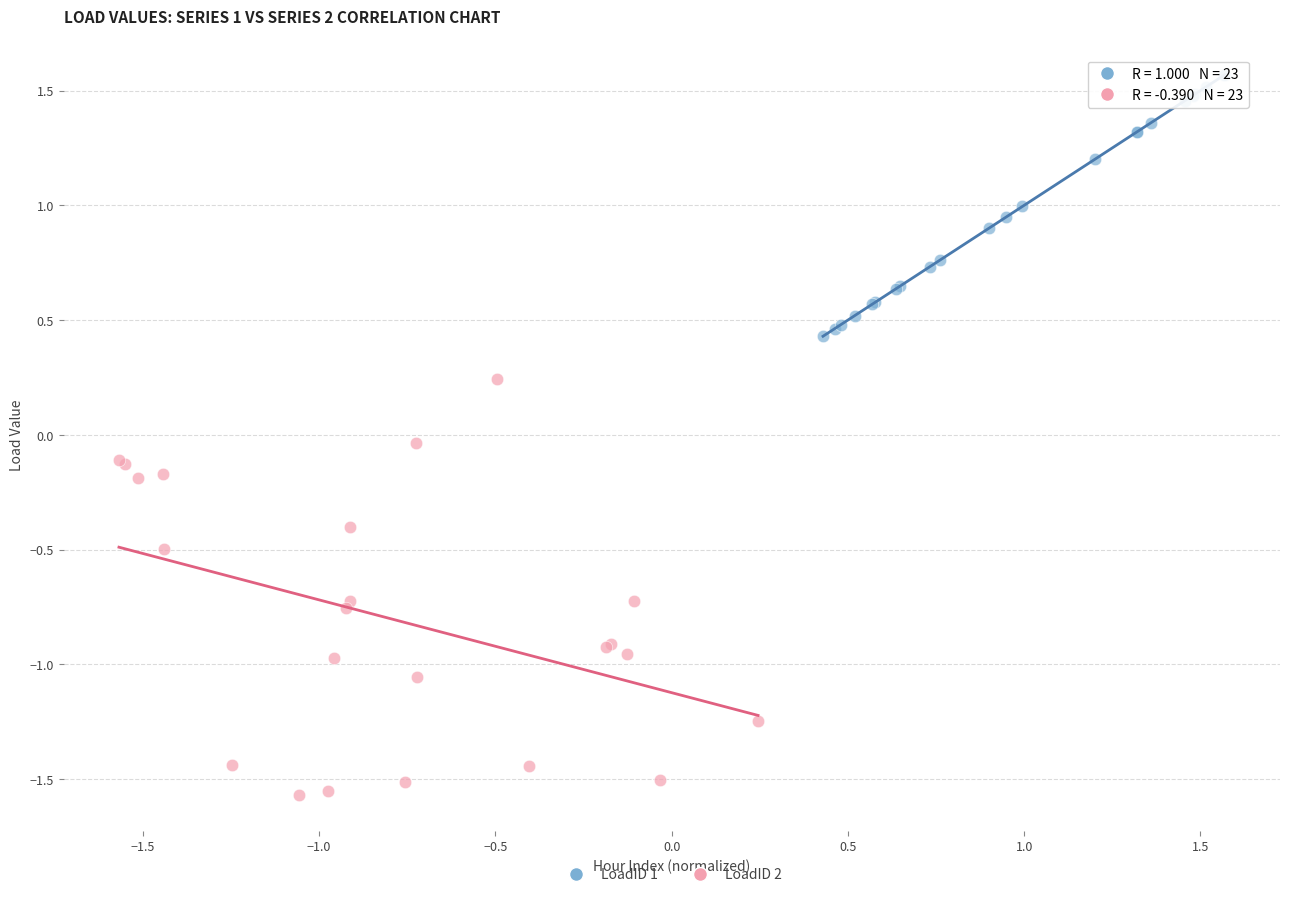

Which series reaches the minimum Y coordinate?

LoadID 2